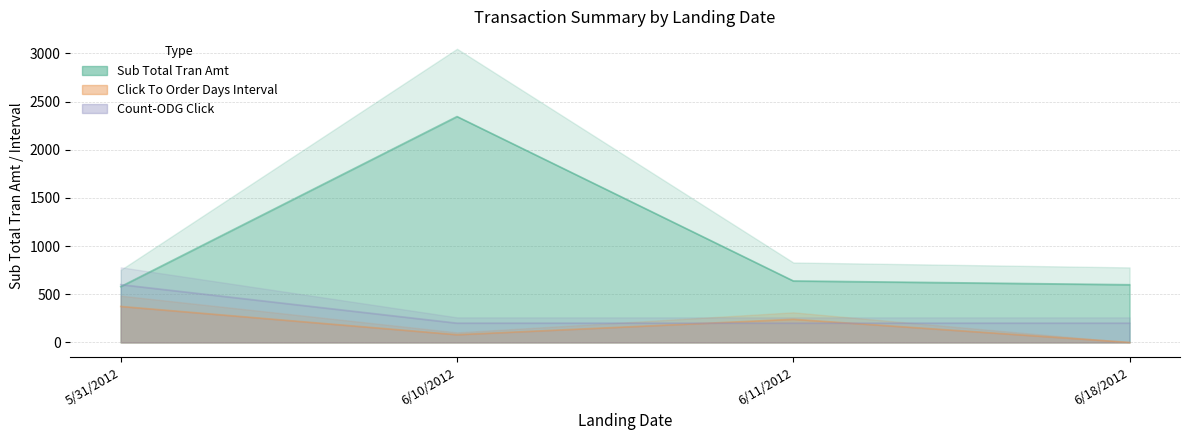

Count the number of categories in the chart.

4